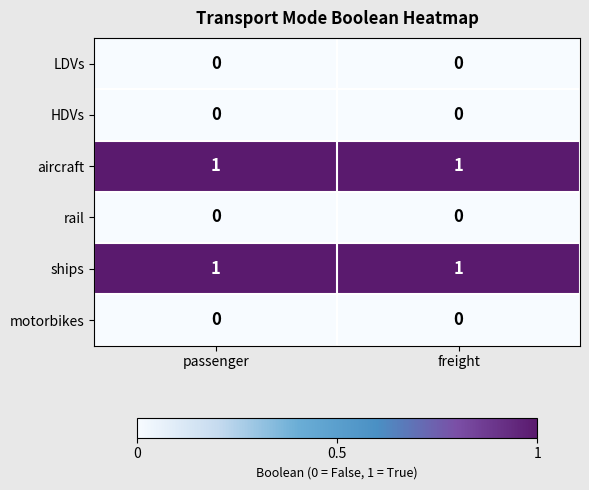

Reading left to right, list all the values displayed in this chart.

LDVs: passenger=0	freight=0
HDVs: passenger=0	freight=0
aircraft: passenger=1	freight=1
rail: passenger=0	freight=0
ships: passenger=1	freight=1
motorbikes: passenger=0	freight=0